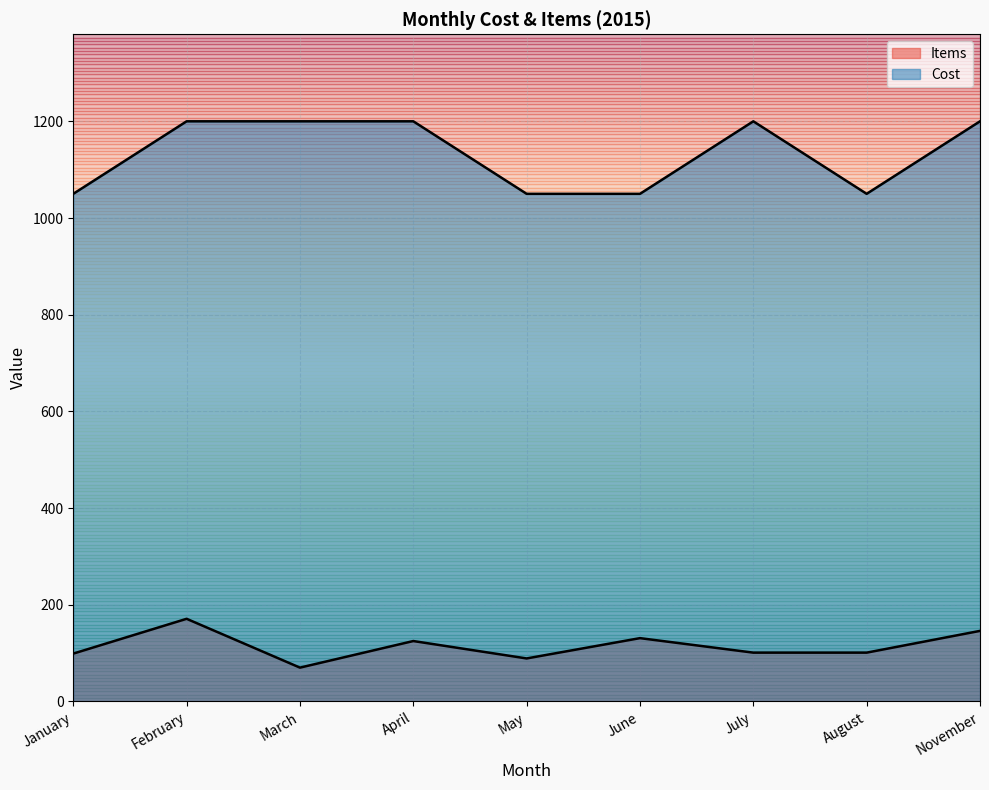

What is the label of the 6th point from the left?

June